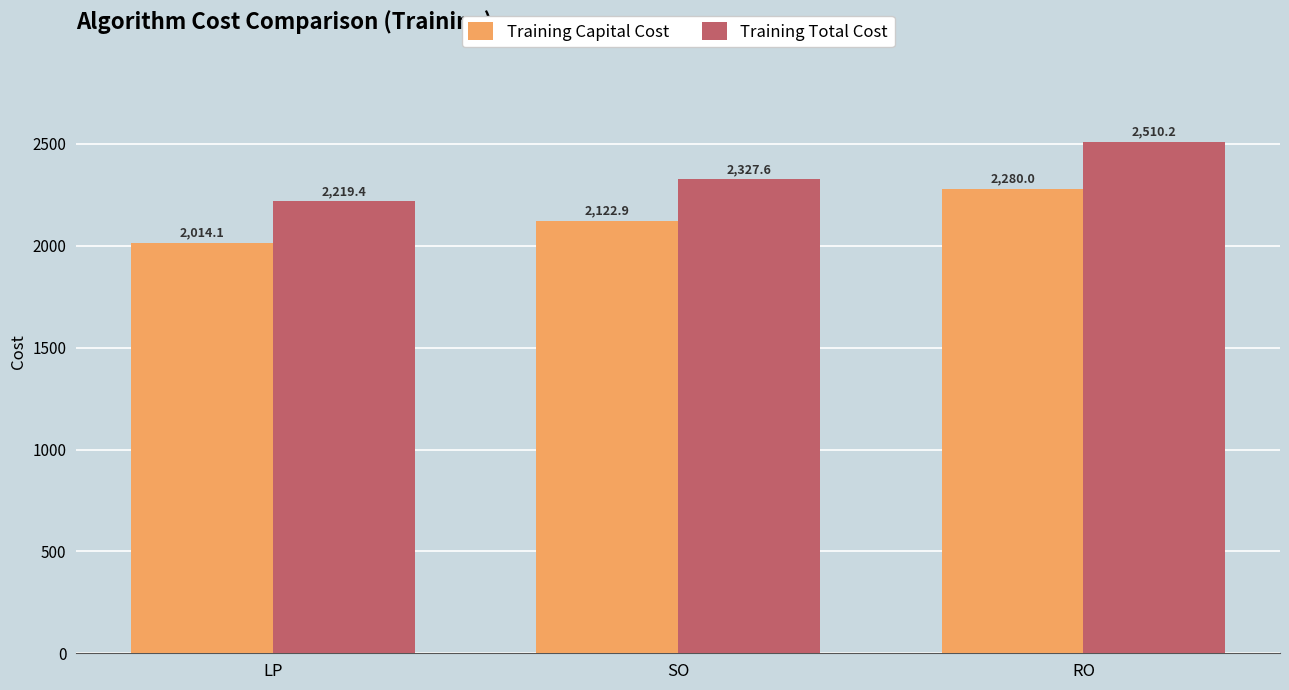

What position from the left is SO?

2